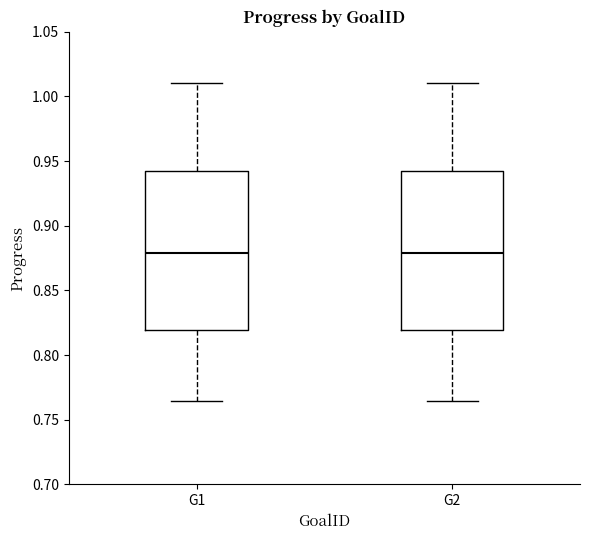

Reading left to right, read every box against the y-axis: the position of its median line, the range the box covers, and the ends of its whiskers. The values are not printed on the chart, so give them approximately, as read against the axis.

G1: median 0.880, box 0.820 to 0.940, whiskers 0.765 to 1.010
G2: median 0.880, box 0.820 to 0.940, whiskers 0.765 to 1.010